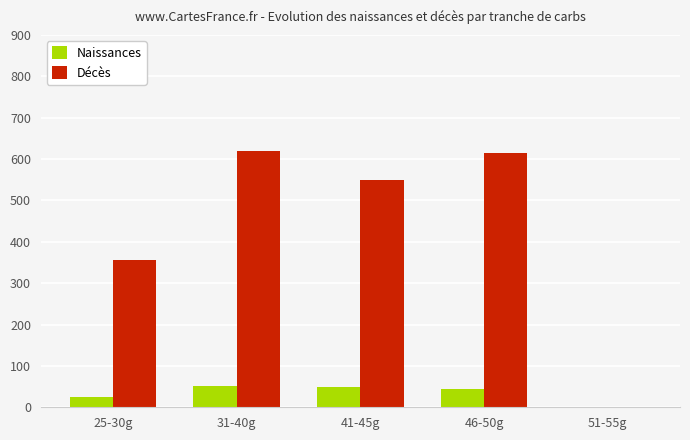

How many values in Naissances are above zero?

4